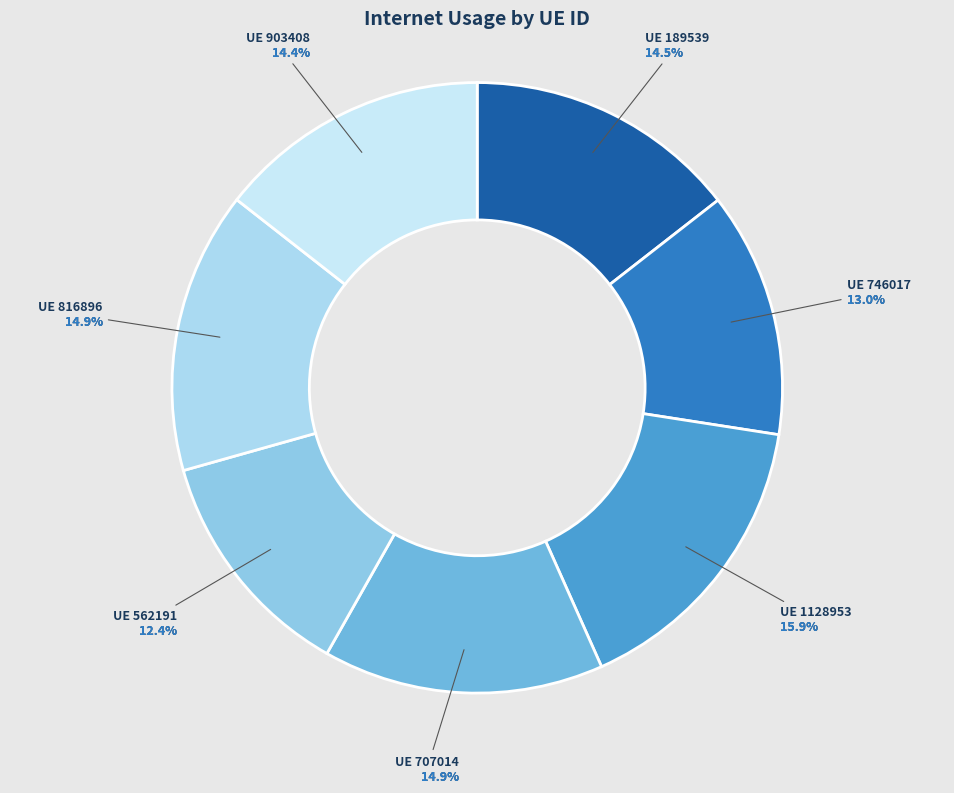

What portion of the pie excludes 189539?

85.5%